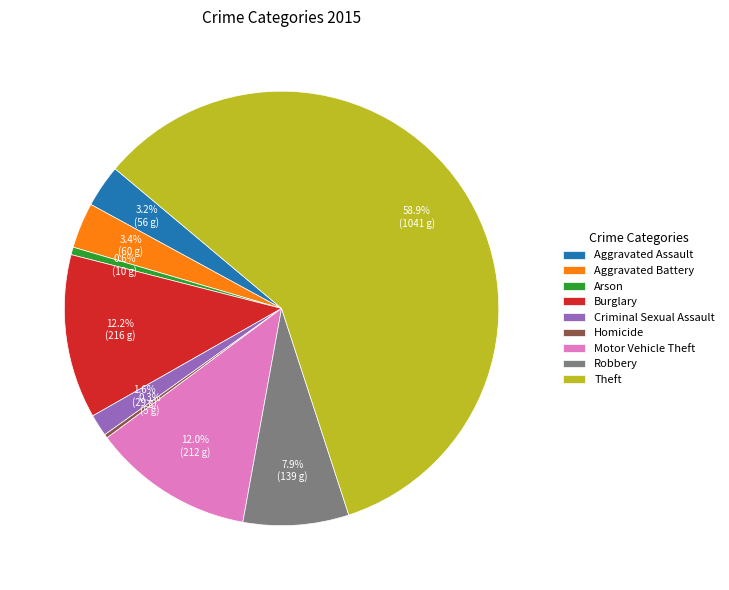

What percentage do Theft and Arson together represent?

59.4%